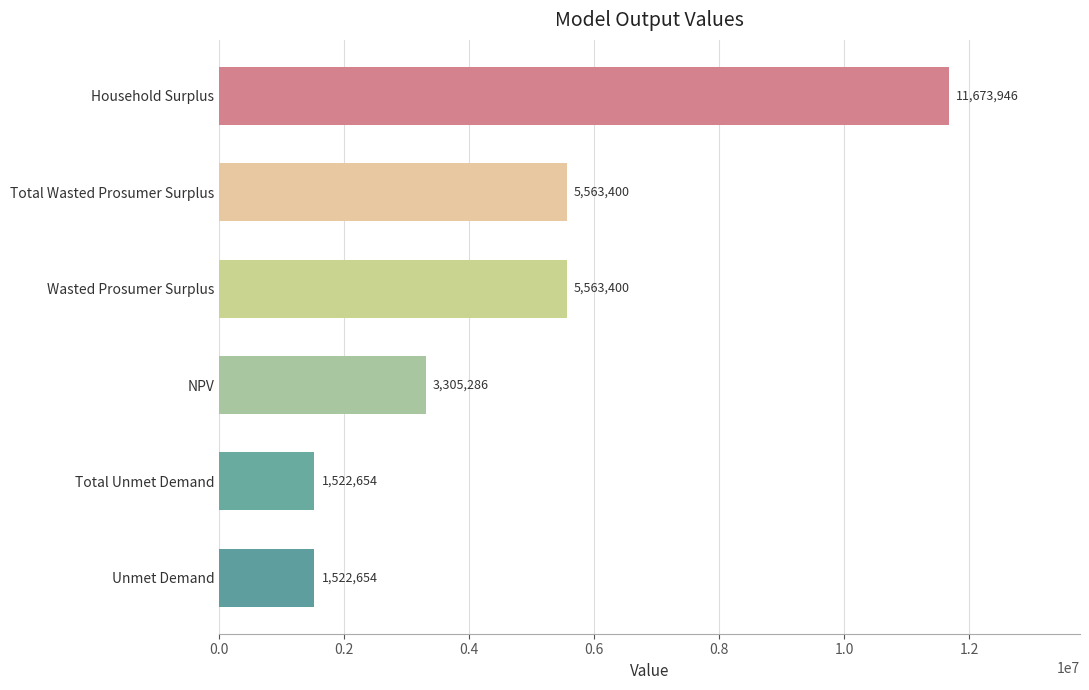

What is the maximum value shown in the chart?

11673945.6